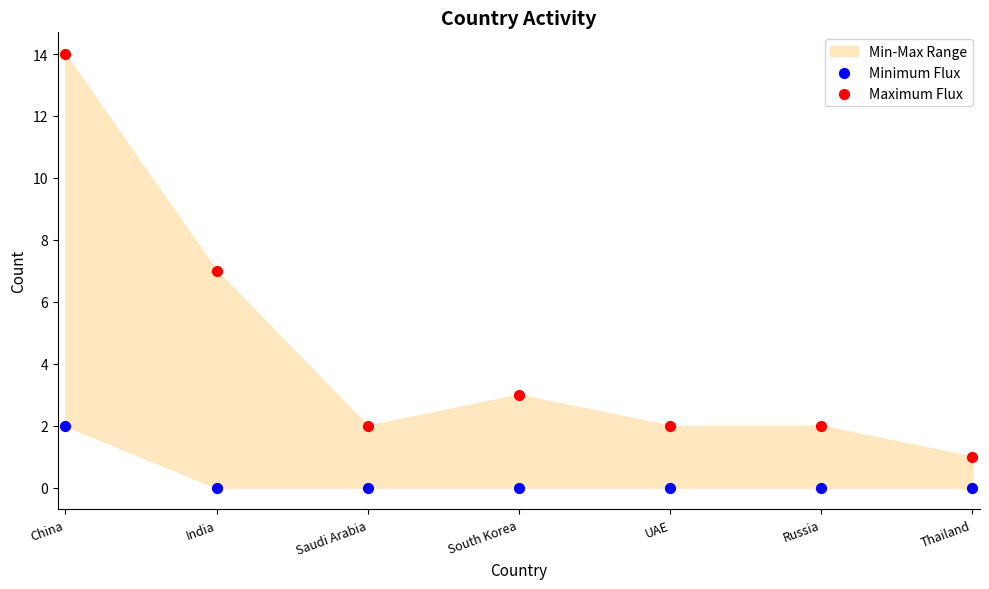

Across all data points, what is the range of Y values (max minus min)?

14